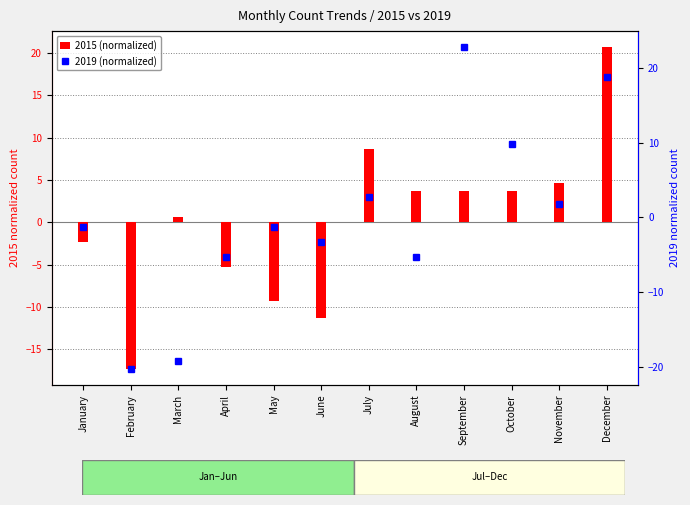

List the labels in order of value, largest first.

December, July, November, August, September, October, March, January, April, May, June, February